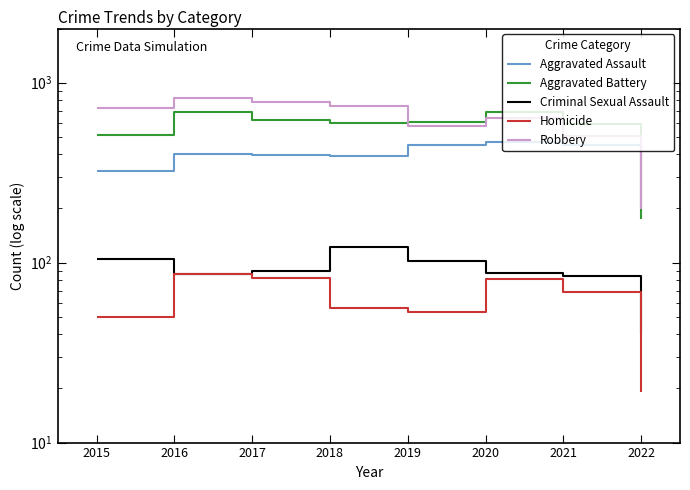

What is the sum of all Robbery values?

4987